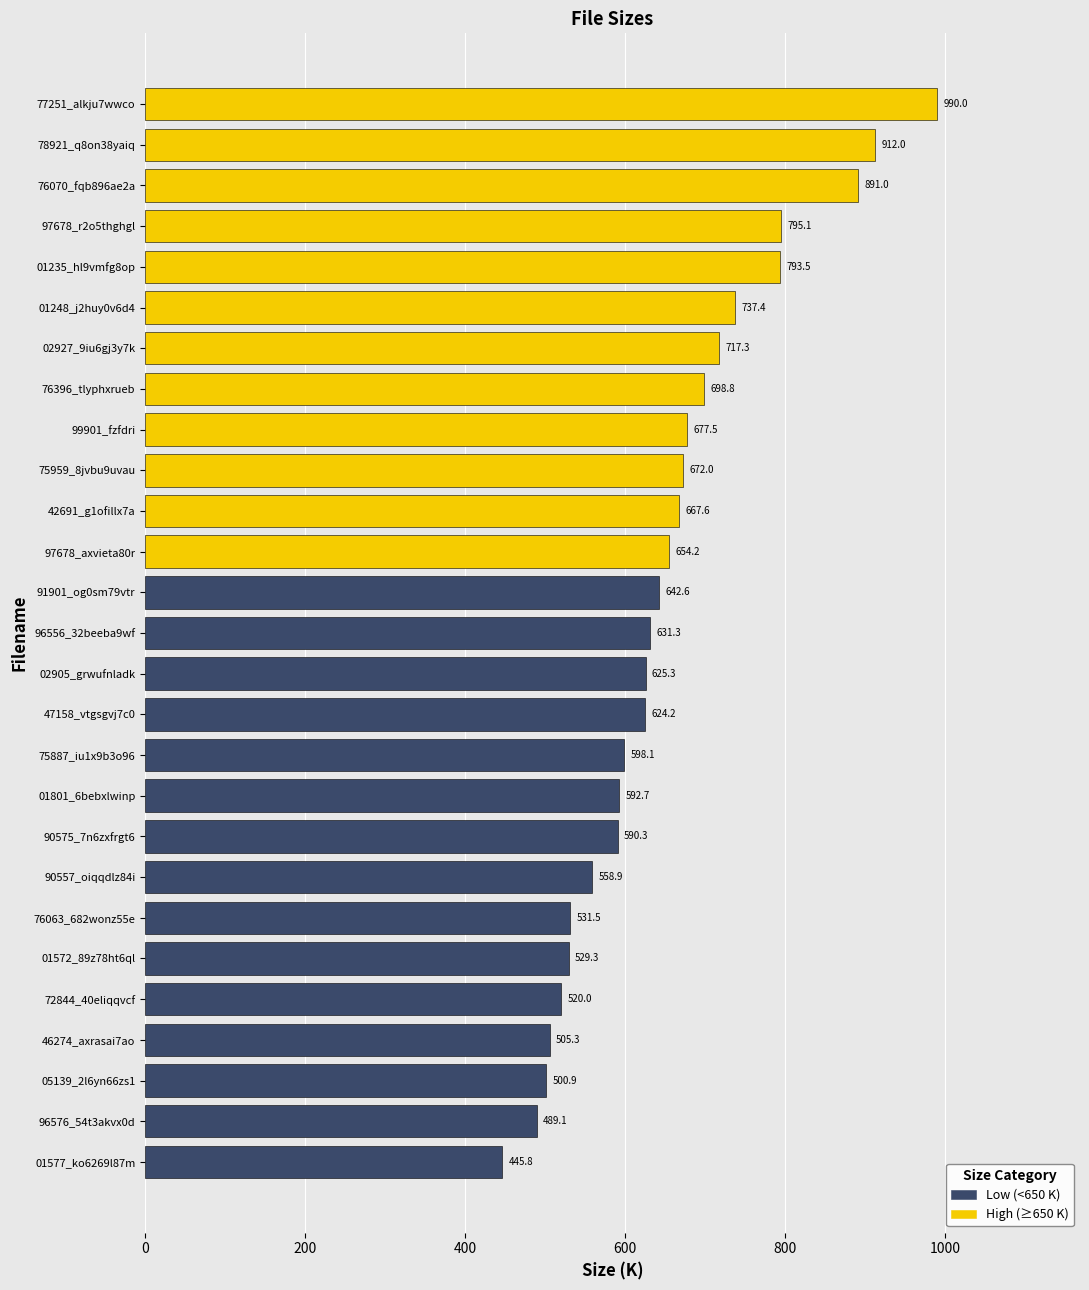

The value at 01235_hl9vmfg8op is 468.4. True or false?

False